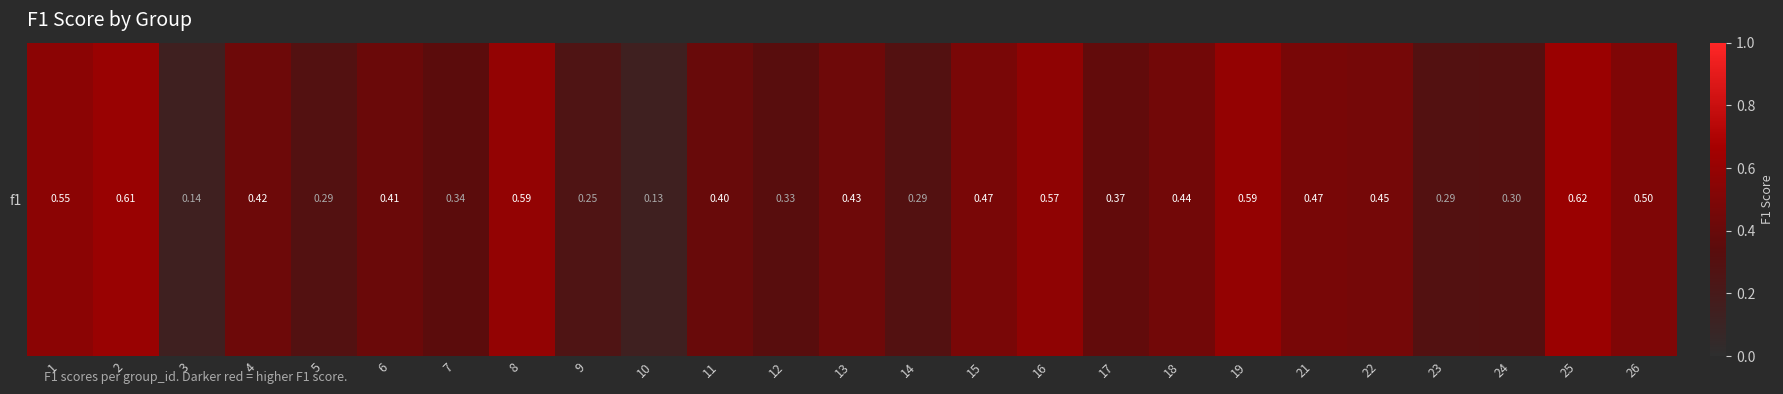

Reading left to right, transcribe all the data shown in this chart.

1=0.6	2=0.6	3=0.1	4=0.4	5=0.3	6=0.4	7=0.3	8=0.6	9=0.3	10=0.1	11=0.4	12=0.3	13=0.4	14=0.3	15=0.5	16=0.6	17=0.4	18=0.4	19=0.6	21=0.5	22=0.5	23=0.3	24=0.3	25=0.6	26=0.5